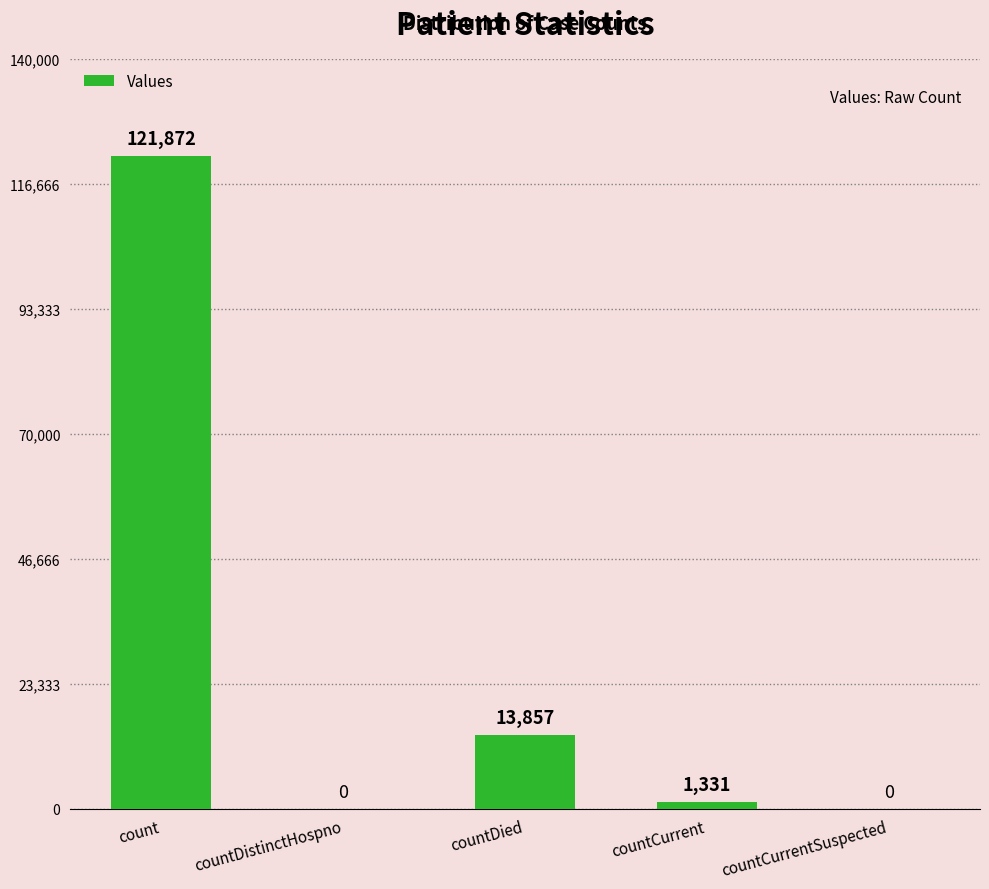

What is the average value?

27412